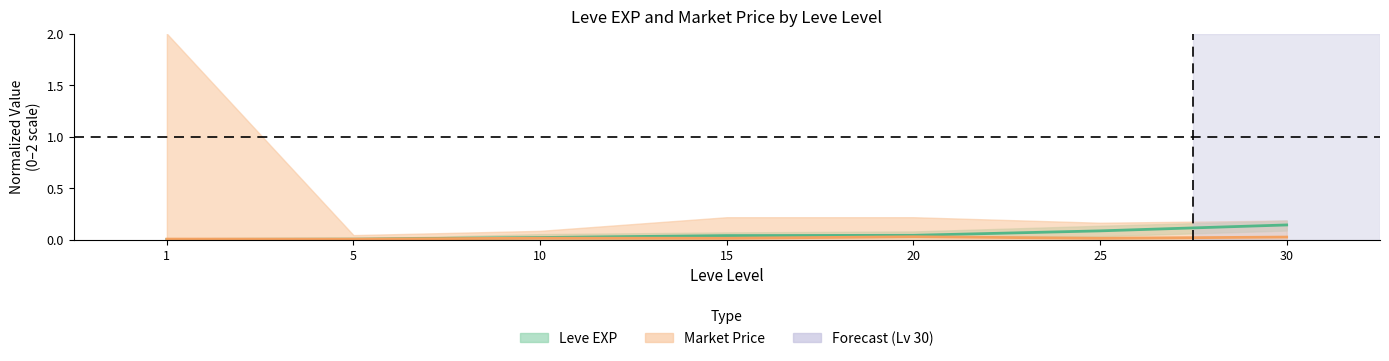

Reading left to right, what are all the values shown in this chart?

Leve EXP (mid): 0.0	0.0	0.0	0.0	0.0	0.1	0.1
Market Price (mid): 0.0	0.0	0.0	0.0	0.0	0.0	0.0